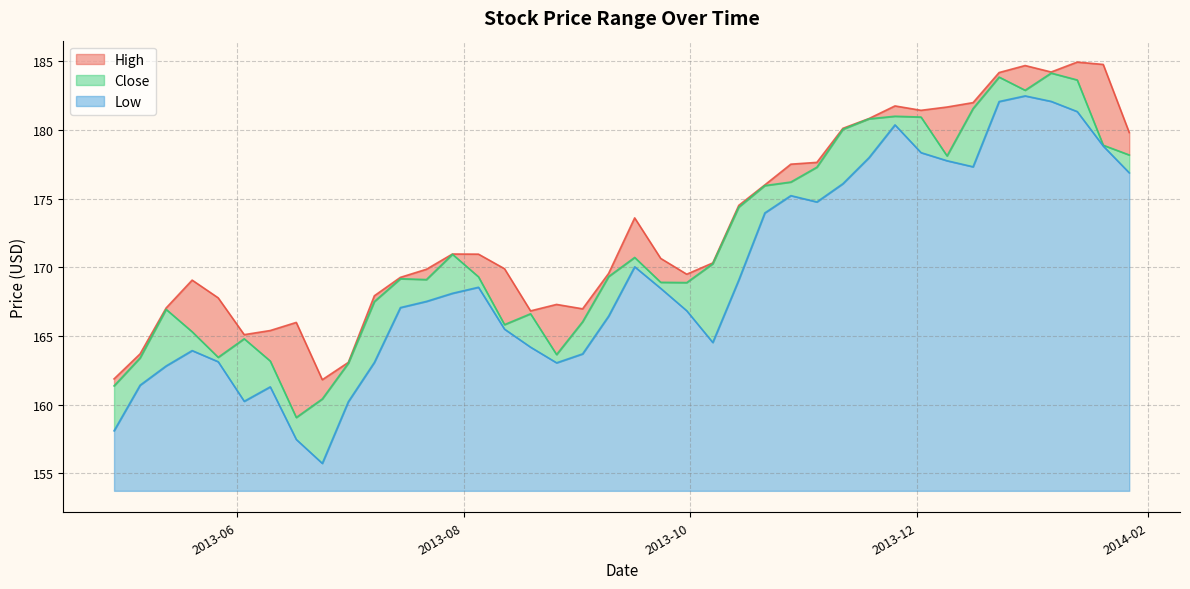

Is it true that Low equals 85.6 at 2013-07-01?

False